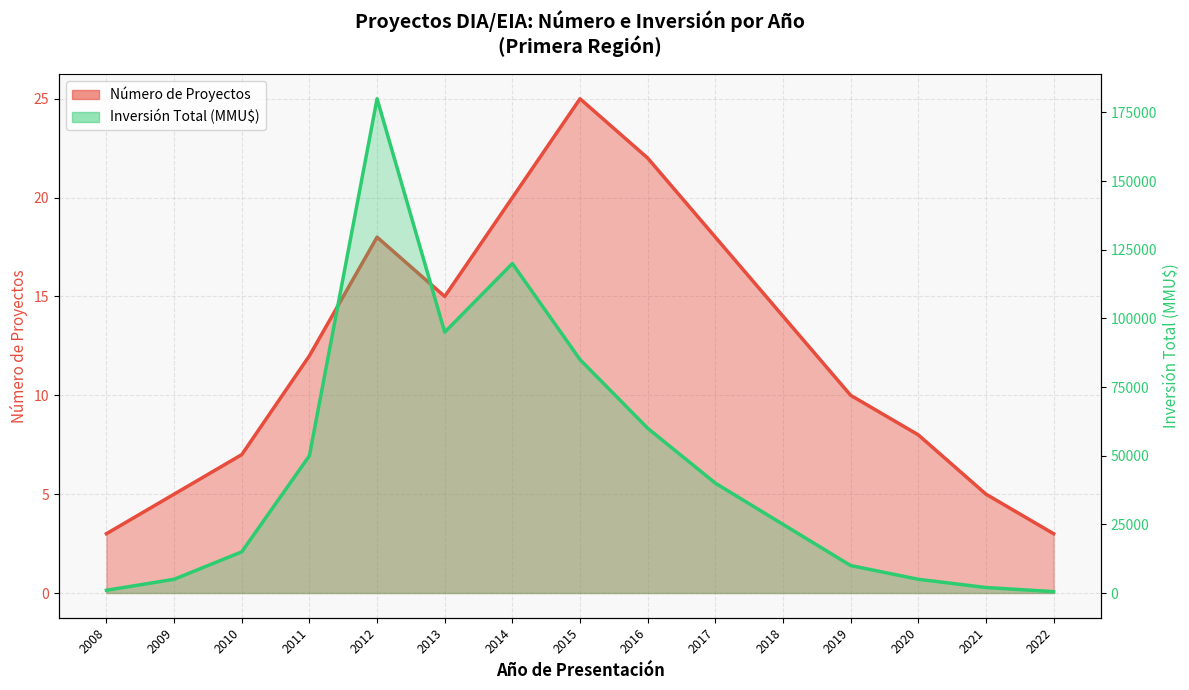

Reading right to left, what are all the values shown in this chart?

Número de Proyectos: 3	5	8	10	14	18	22	25	20	15	18	12	7	5	3
Inversión Total (MMU$): 500	2000	5000	10000	25000	40000	60000	85000	120000	95000	180000	50000	15000	5000	1000